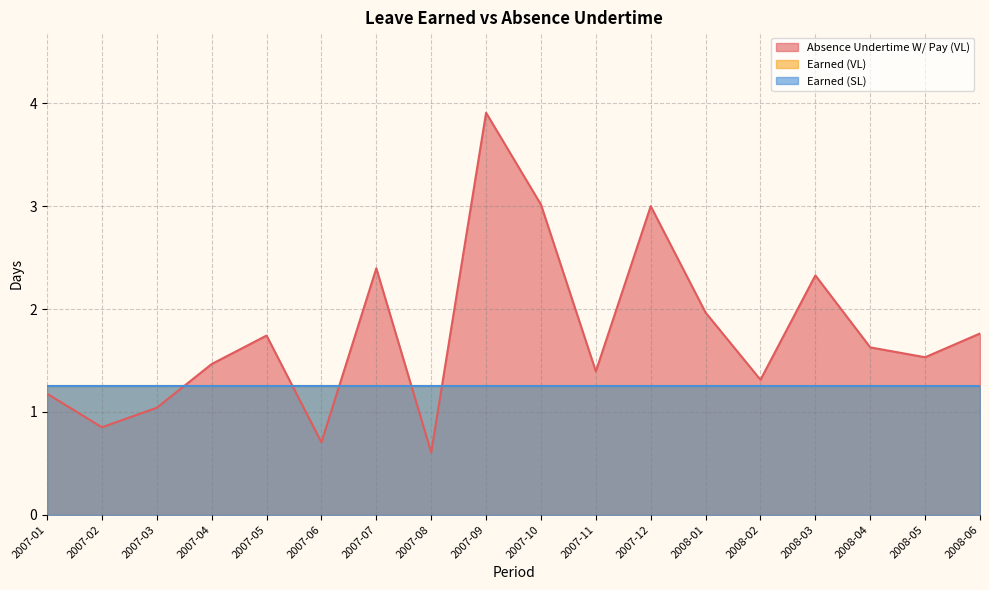

Is it true that Absence Undertime W/ Pay (VL) equals 2.4 at 2008-04?

False